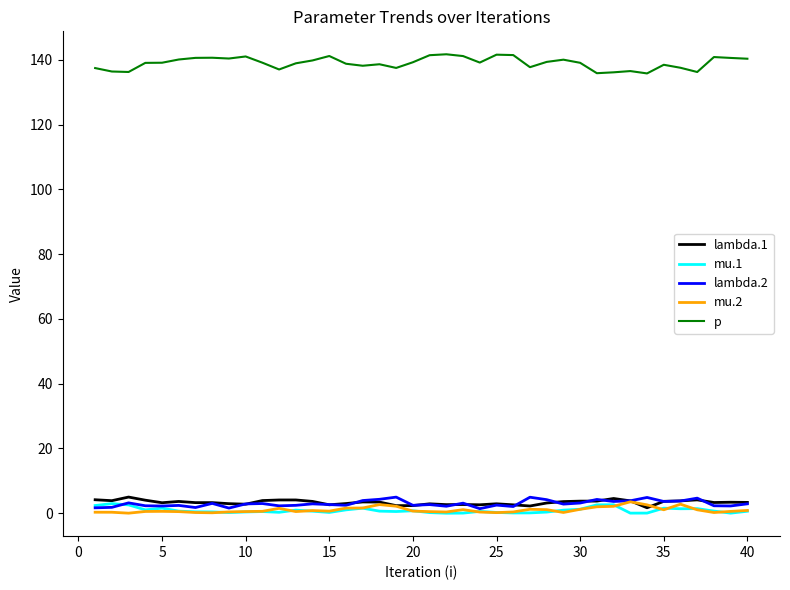

What is the maximum value shown in the chart?

141.7